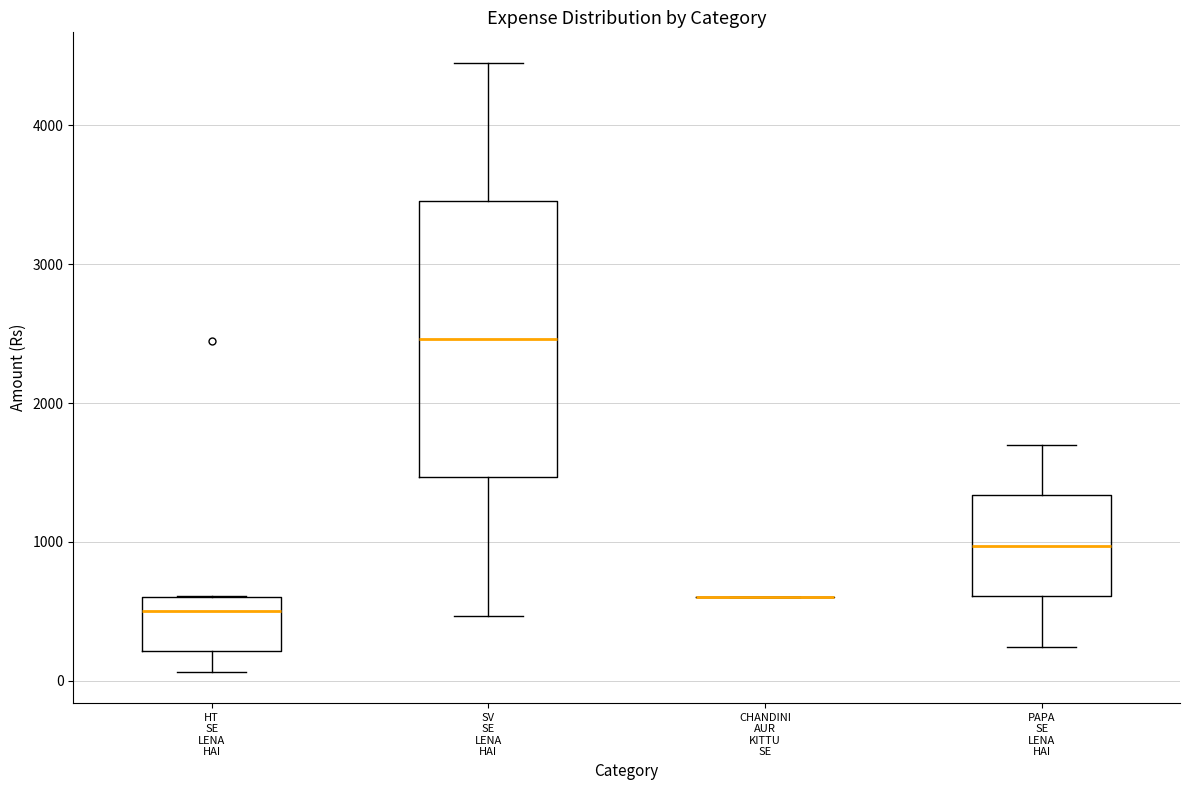

Where does the lower whisker of the box for PAPA SE LENA HAI end on the y-axis? The values are not printed on the chart, so give them approximately, as read against the axis.

200